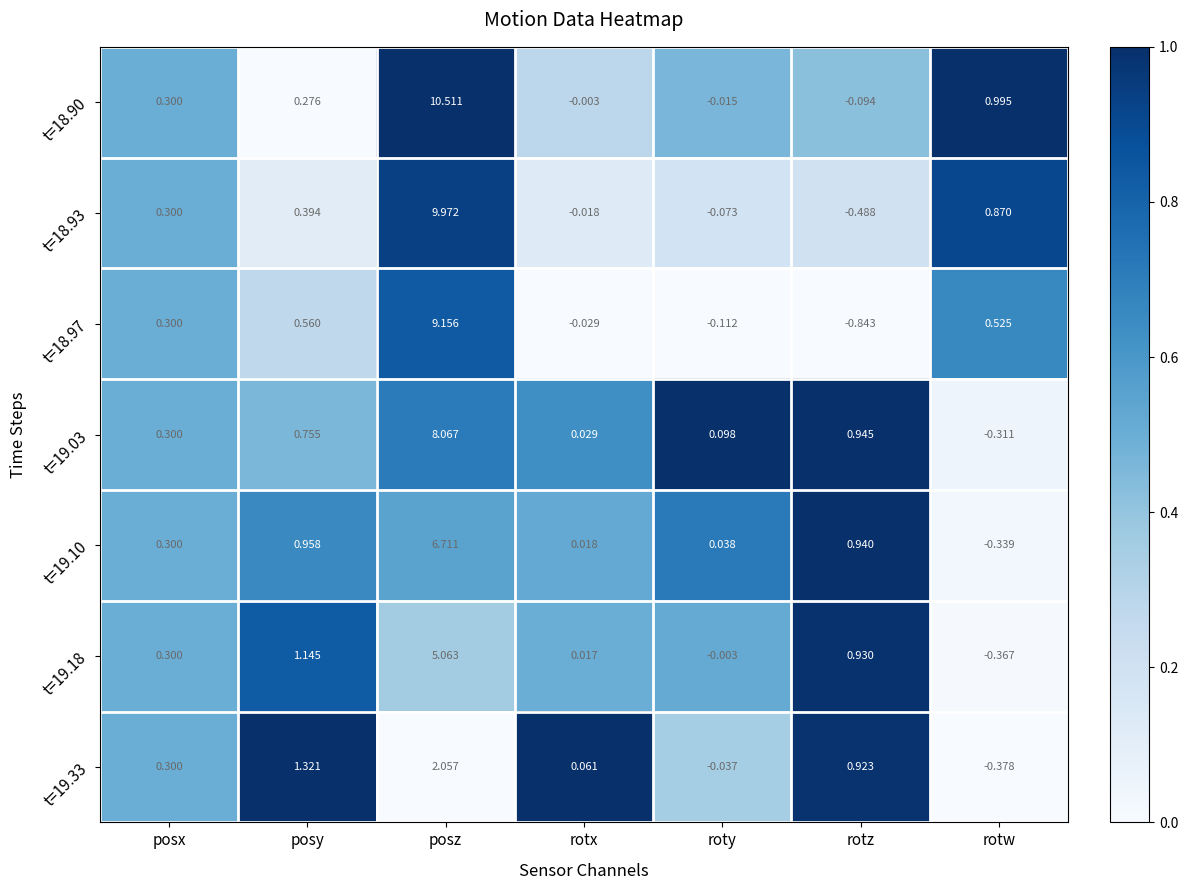

List the labels in order of t=19.03 value, smallest first.

rotw, rotx, roty, posx, posy, rotz, posz